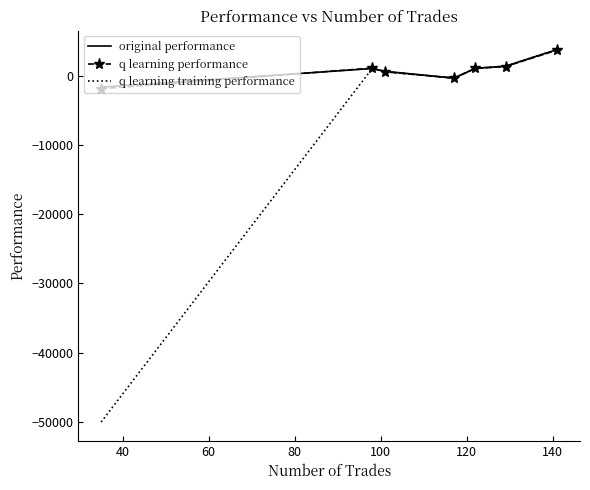

In original performance, how many points are lower than both neighbors (excluding endpoints)?

1